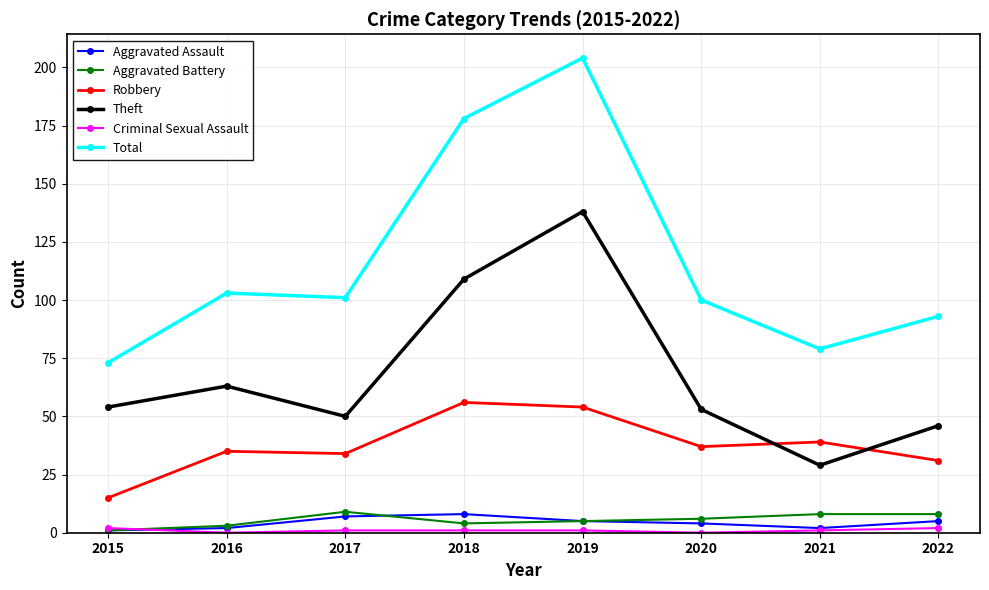

At which category does Theft reach its first local valley?

2017